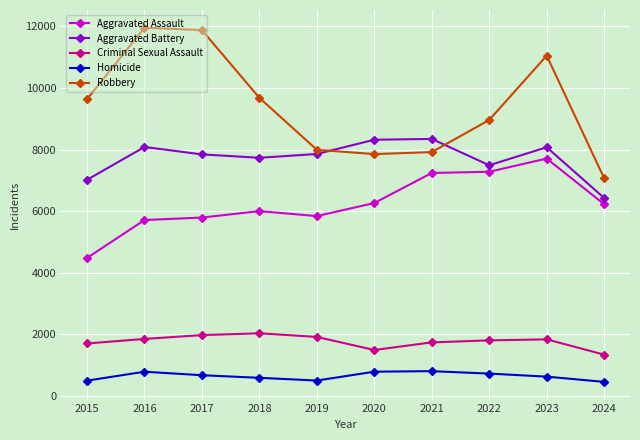

What is the difference between the maximum and minimum values in the Robbery series?

4889